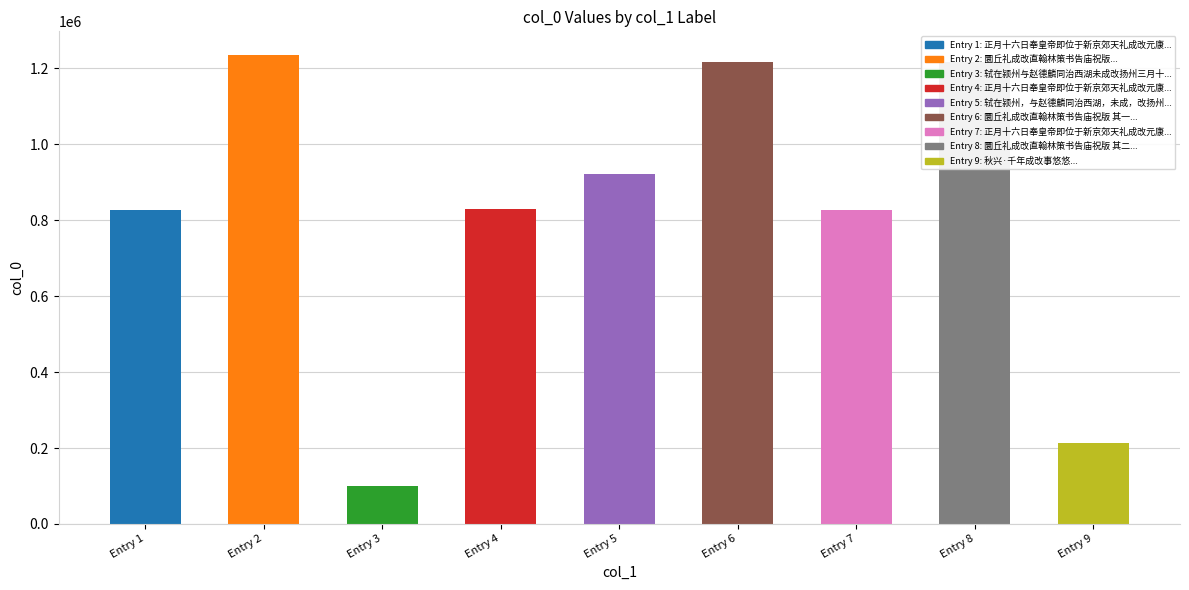

Read the value at Entry 7.

826036